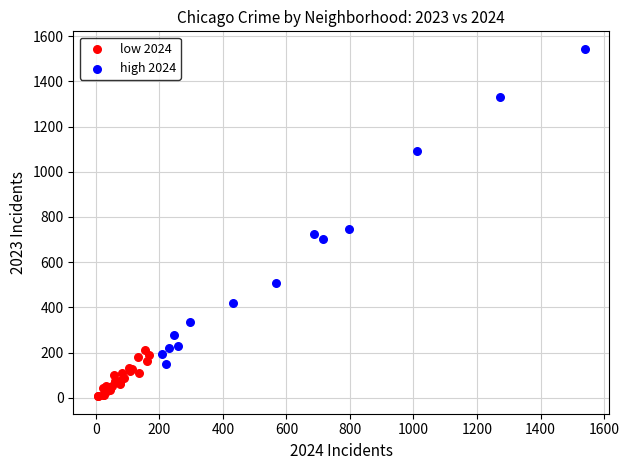

What are all the series names shown in the legend?

low 2024, high 2024